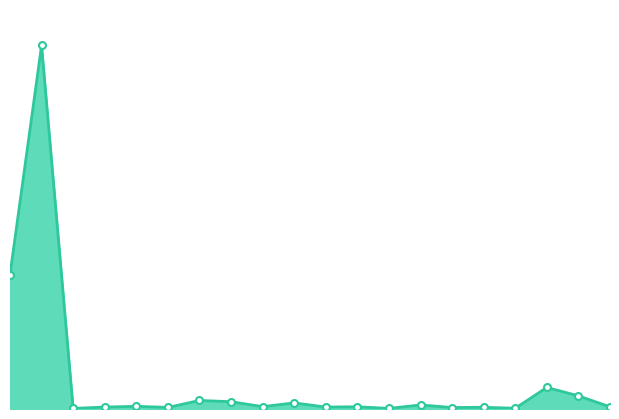

List the labels in order of value, largest first.

00DSEX, 00DS30, AMBEEPHA, AMCL(PRAN), ACI, ACIFORMULA, AFTABAUTO, AL-HAJTEX, AAMRATECH, ACTIVEFINE, AGRANINS, ANLIMAYARN, AGNISYSL, 1STPRIMFMF, ALIF, ABBANK, ALARABANK, ALLTEX, AIBL1STIMF, 1JANATAMF